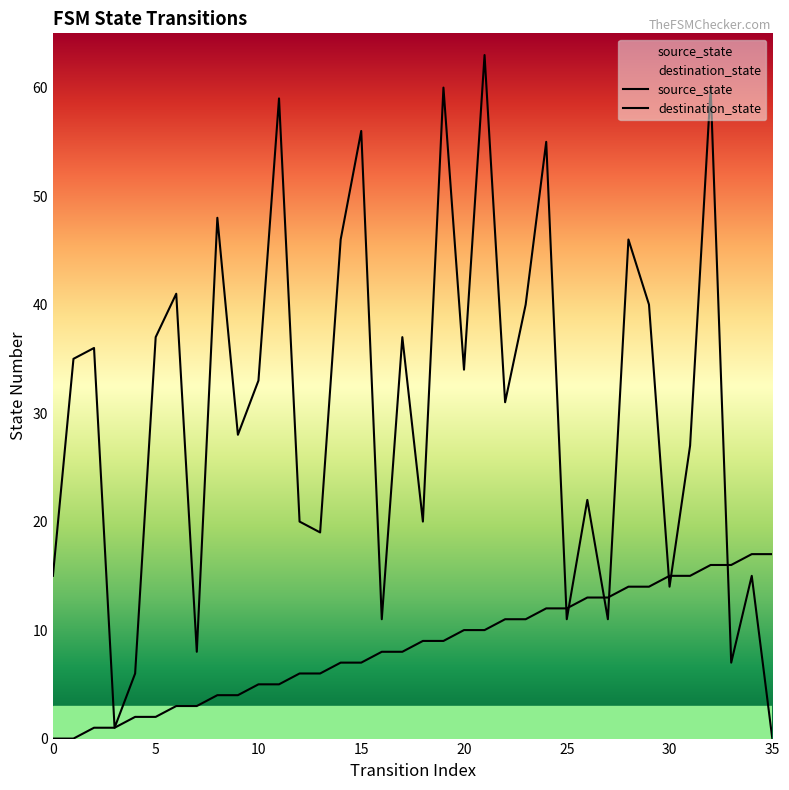

Read the source_state value at 12, to the nearest 10.

10